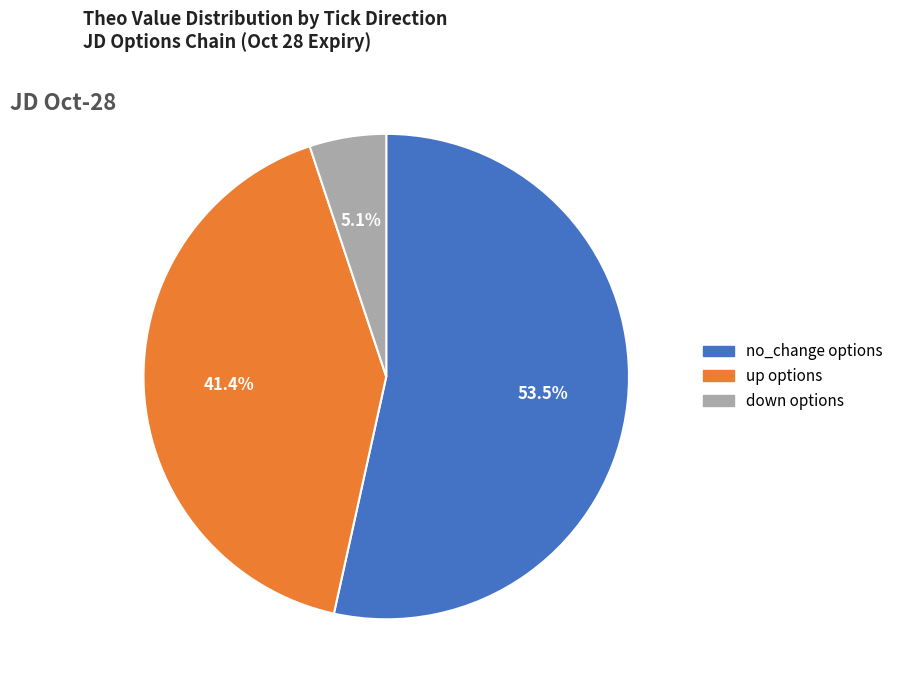

What is the ratio of the value at up to the value at down?

8.1